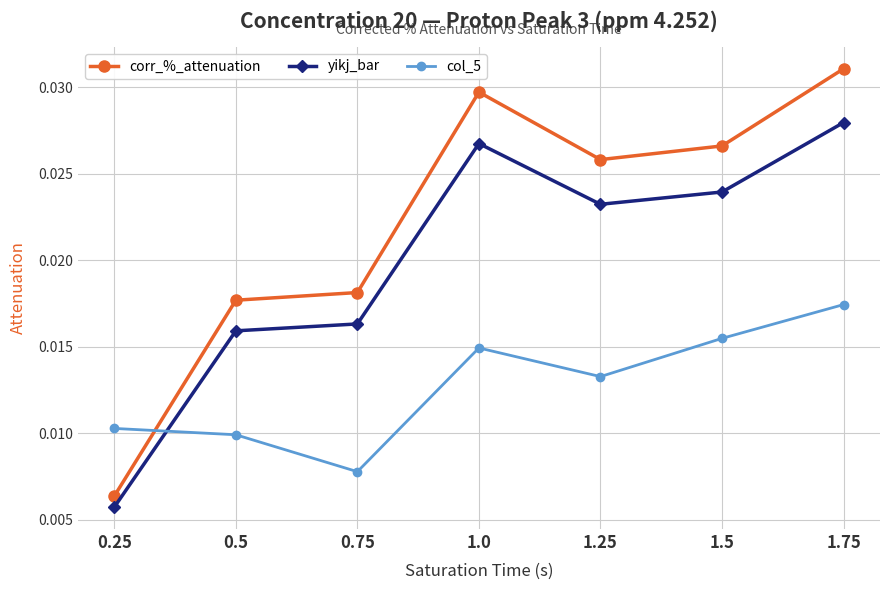

What are all the series names shown in the legend?

corr_%_attenuation, yikj_bar, col_5